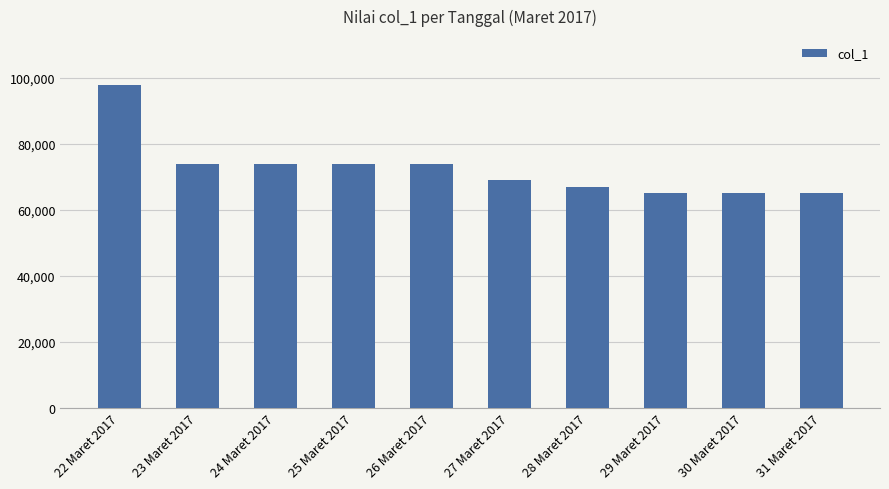

The chart shows a value of 74000 at 25 Maret 2017. True or false?

True